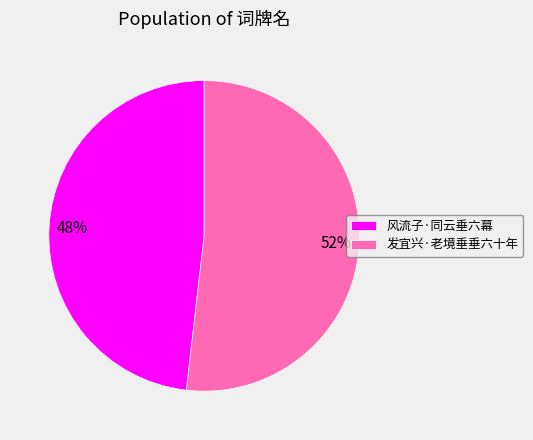

True or false: 发宜兴·老境垂垂六十年 accounts for 52% of the total.

True